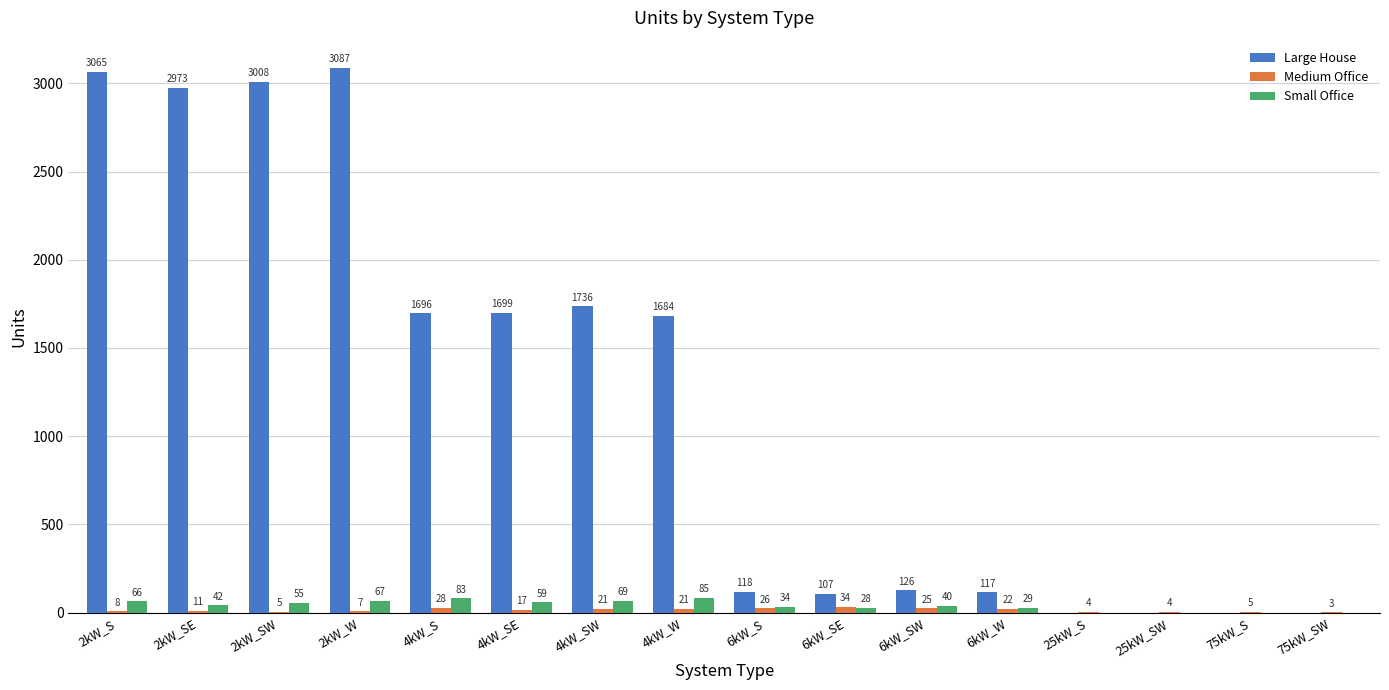

Is the value of Large House at 2kW_SE greater than the value of Medium Office at 2kW_SW?

Yes